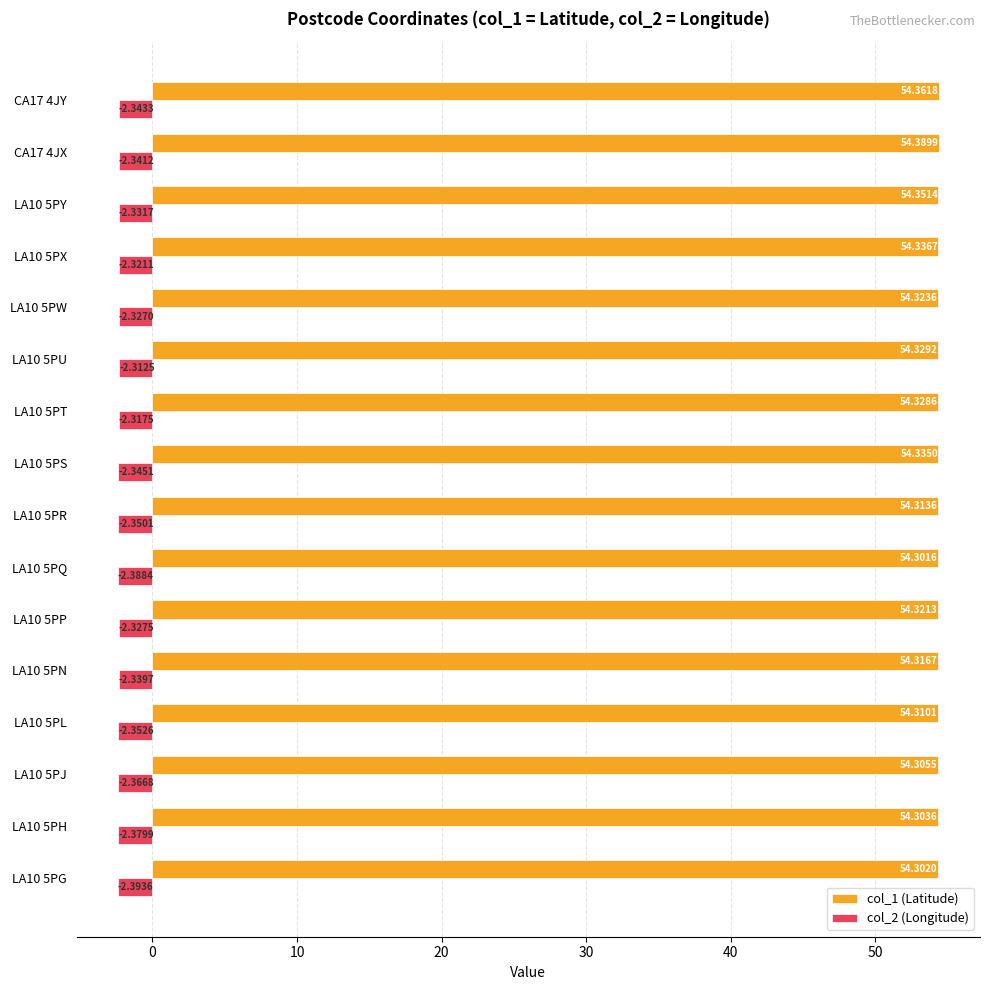

What are all the series names shown in the legend?

col_1 (Latitude), col_2 (Longitude)